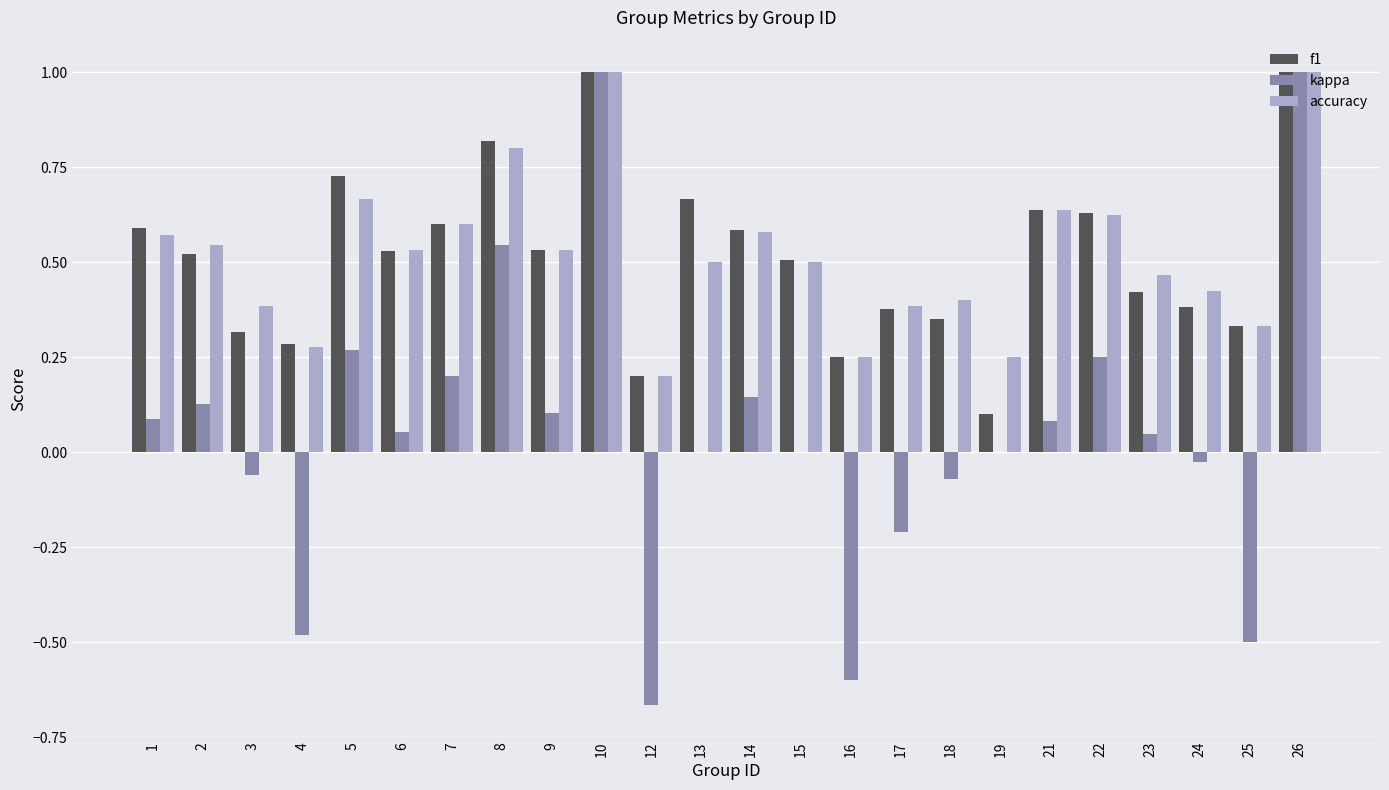

Is the value of kappa at 5 greater than the value of f1 at 26?

No